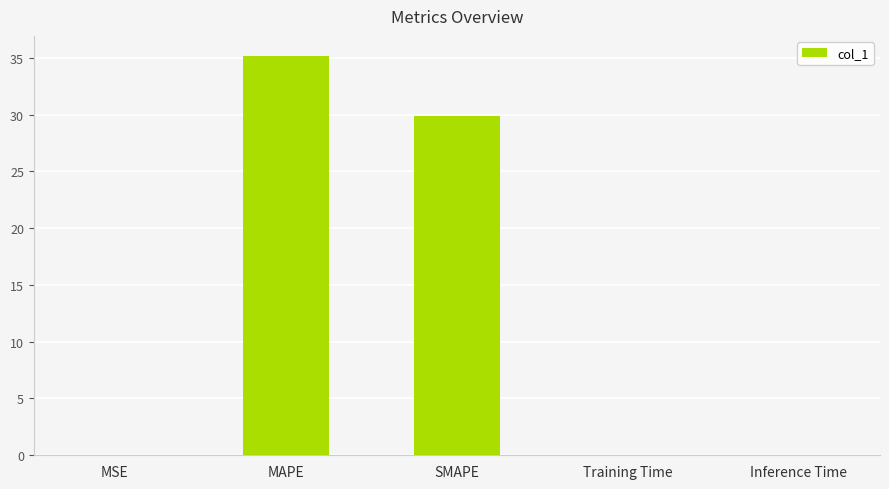

Is it true that the value at SMAPE is 29.9?

True